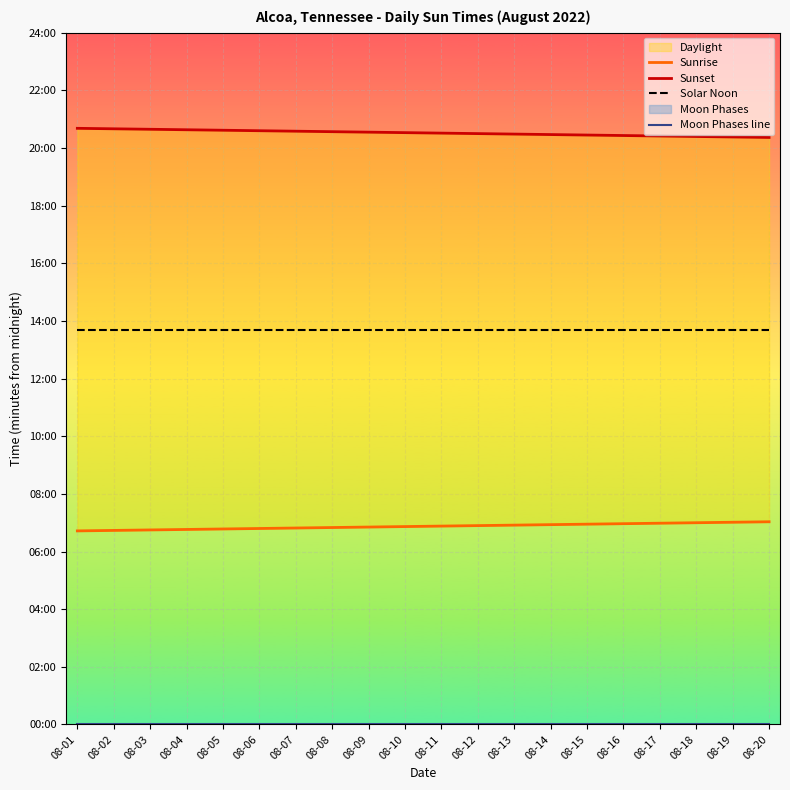

Count the number of categories in the chart.

20